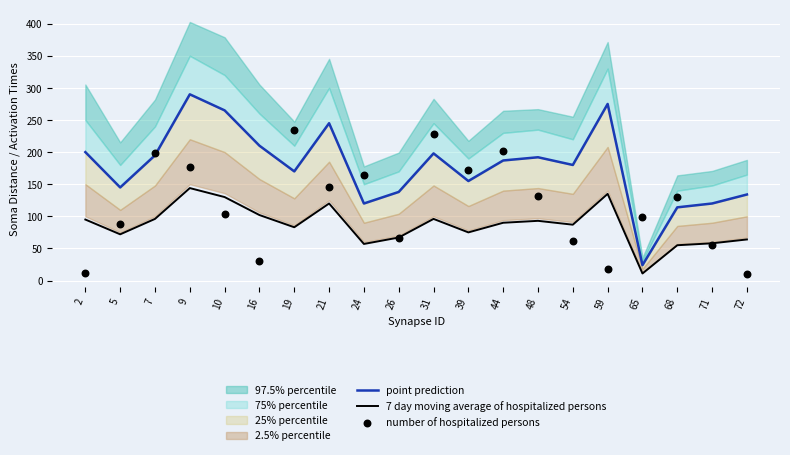

What is the total value across all series at 5?

304.7